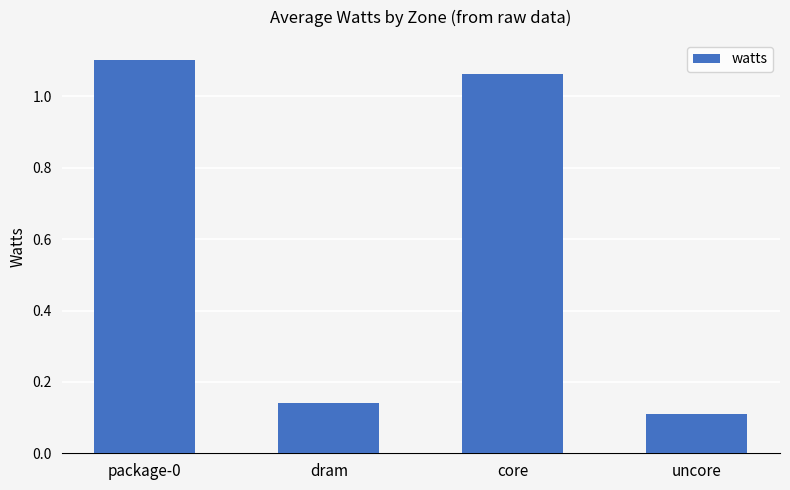

At which category does the chart reach its minimum across all series?

uncore